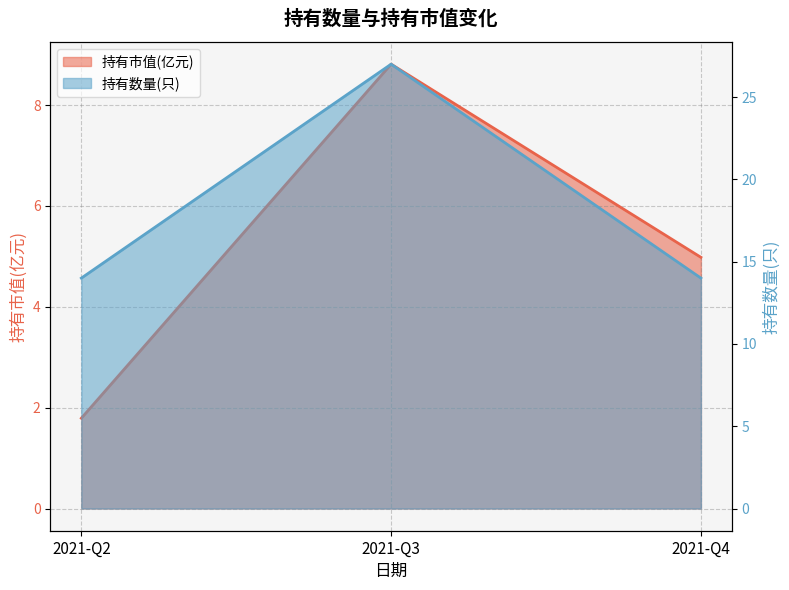

List the series in order of their peak value, highest first.

持有数量(只), 持有市值(亿元)